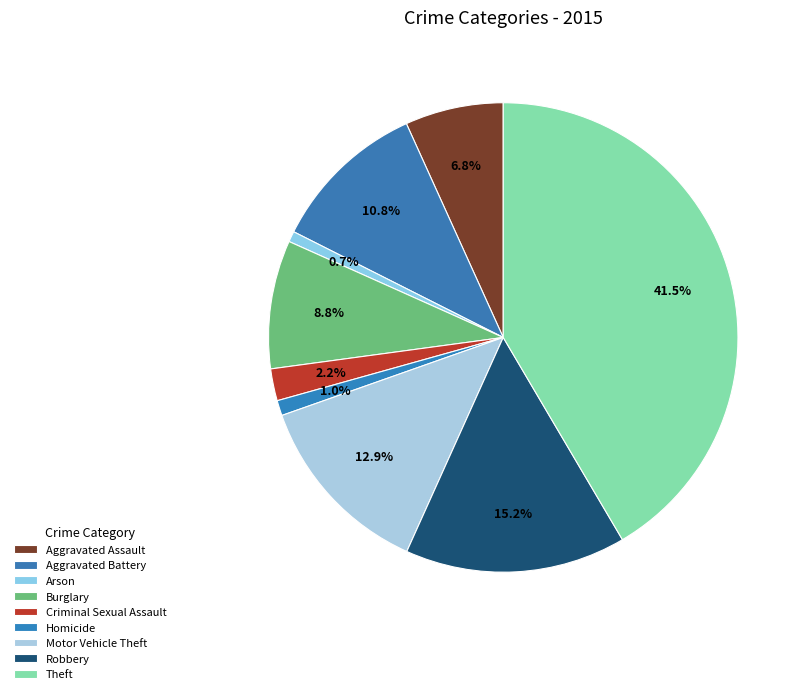

What is the change in value from Burglary to Robbery?

+304